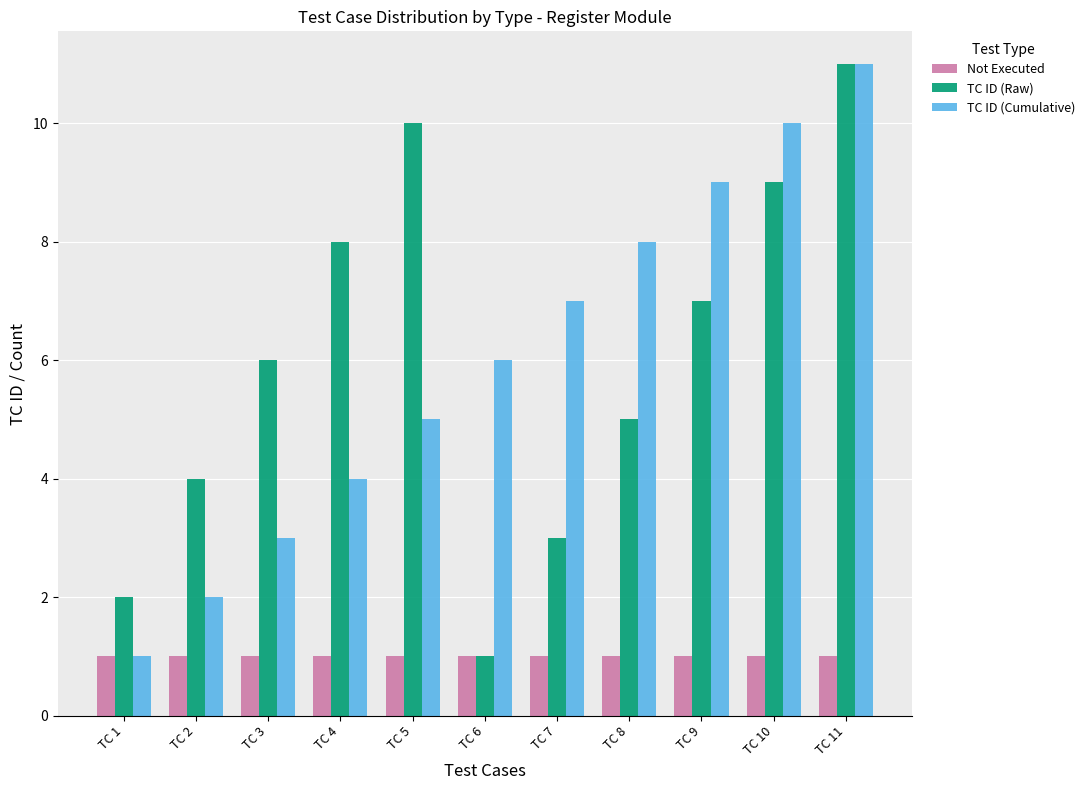

Which series changed the most between TC 1 and TC 8?

TC ID (Cumulative)